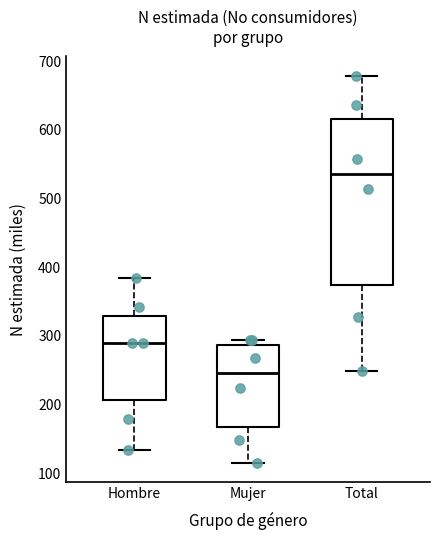

Reading left to right, read every box against the y-axis: the position of its median line, the range the box covers, and the ends of its whiskers. The values are not printed on the chart, so give them approximately, as read against the axis.

Hombre: median 290, box 210 to 330, whiskers 130 to 380
Mujer: median 250, box 170 to 290, whiskers 120 to 290 (just above the box's upper edge)
Total: median 540, box 370 to 620, whiskers 250 to 680